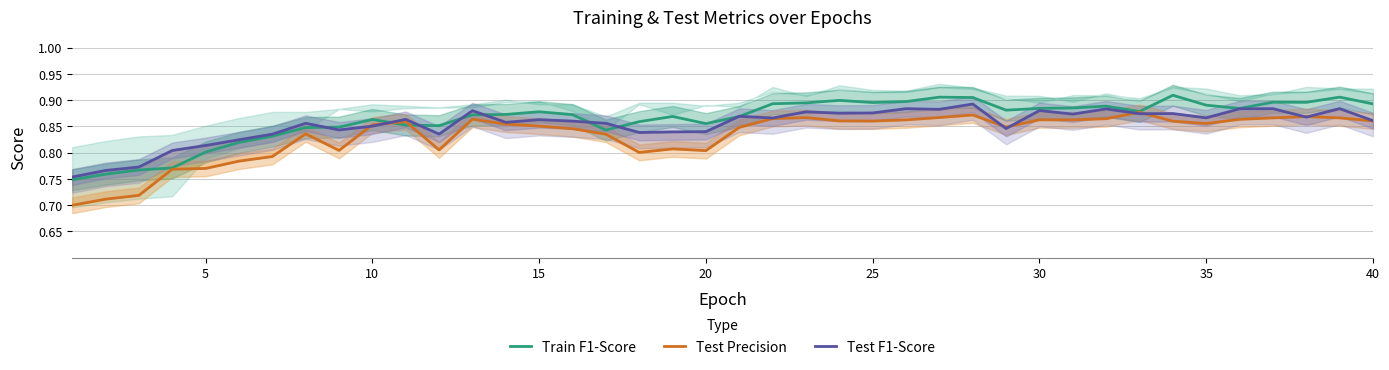

Which series ends up on top after the final intersection of Test F1-Score and Test Precision?

Test F1-Score